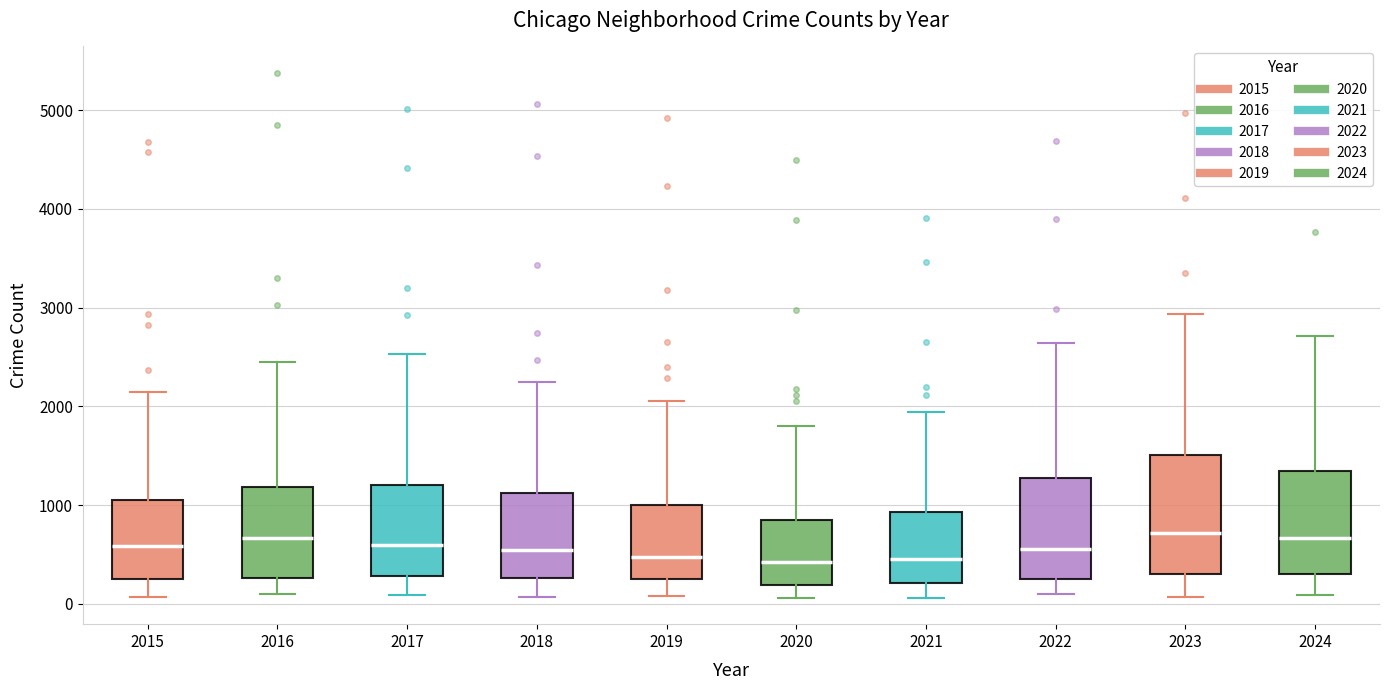

Comparing the boxes themselves (not the whiskers), which one is the tallest?

2023